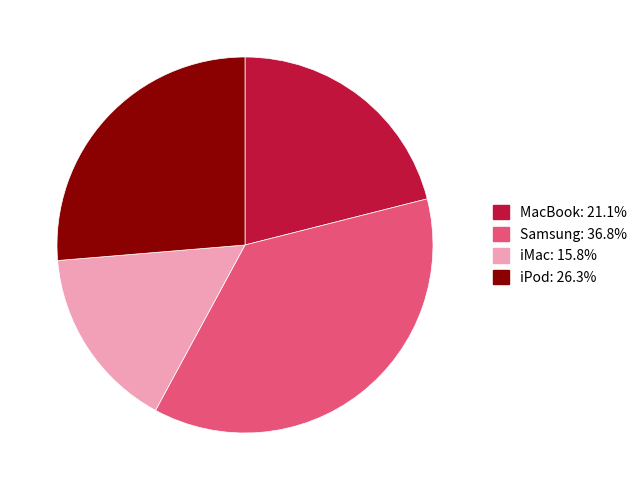

Which slice is the smallest?

iMac